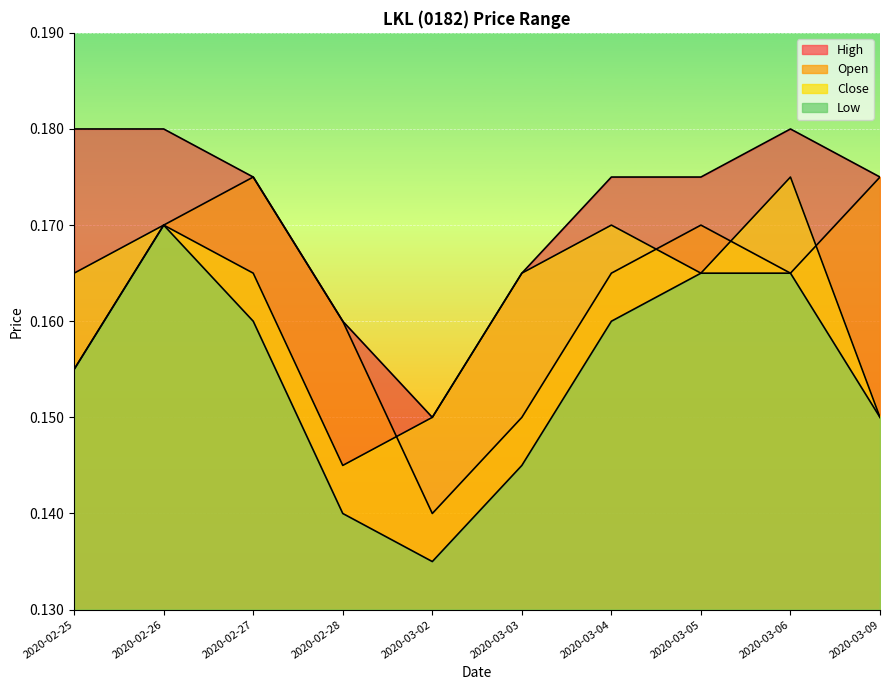

Reading right to left, list all the values displayed in this chart.

open: 2020-03-09=0.2	2020-03-06=0.2	2020-03-05=0.2	2020-03-04=0.2	2020-03-03=0.1	2020-03-02=0.1	2020-02-28=0.2	2020-02-27=0.2	2020-02-26=0.2	2020-02-25=0.2
high: 2020-03-09=0.2	2020-03-06=0.2	2020-03-05=0.2	2020-03-04=0.2	2020-03-03=0.2	2020-03-02=0.1	2020-02-28=0.2	2020-02-27=0.2	2020-02-26=0.2	2020-02-25=0.2
low: 2020-03-09=0.1	2020-03-06=0.2	2020-03-05=0.2	2020-03-04=0.2	2020-03-03=0.1	2020-03-02=0.1	2020-02-28=0.1	2020-02-27=0.2	2020-02-26=0.2	2020-02-25=0.2
close: 2020-03-09=0.1	2020-03-06=0.2	2020-03-05=0.2	2020-03-04=0.2	2020-03-03=0.2	2020-03-02=0.1	2020-02-28=0.1	2020-02-27=0.2	2020-02-26=0.2	2020-02-25=0.2